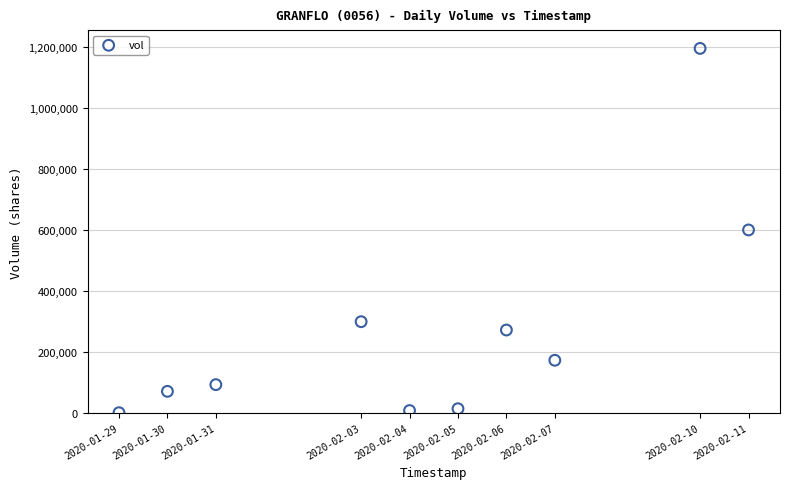

What is the range of Y values (max minus min)?

1195300